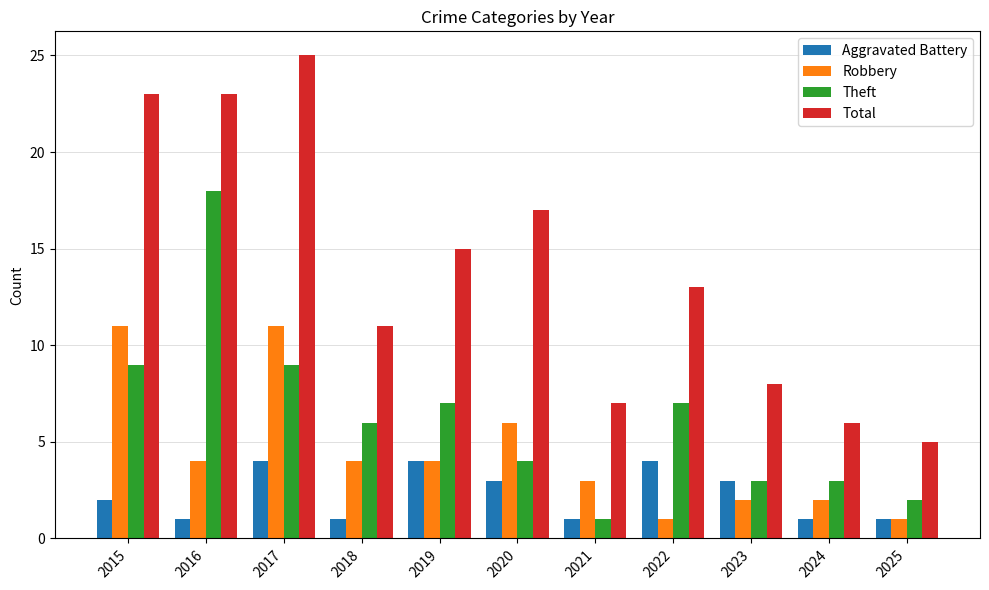

The value of Robbery at 2016 is 4. True or false?

True